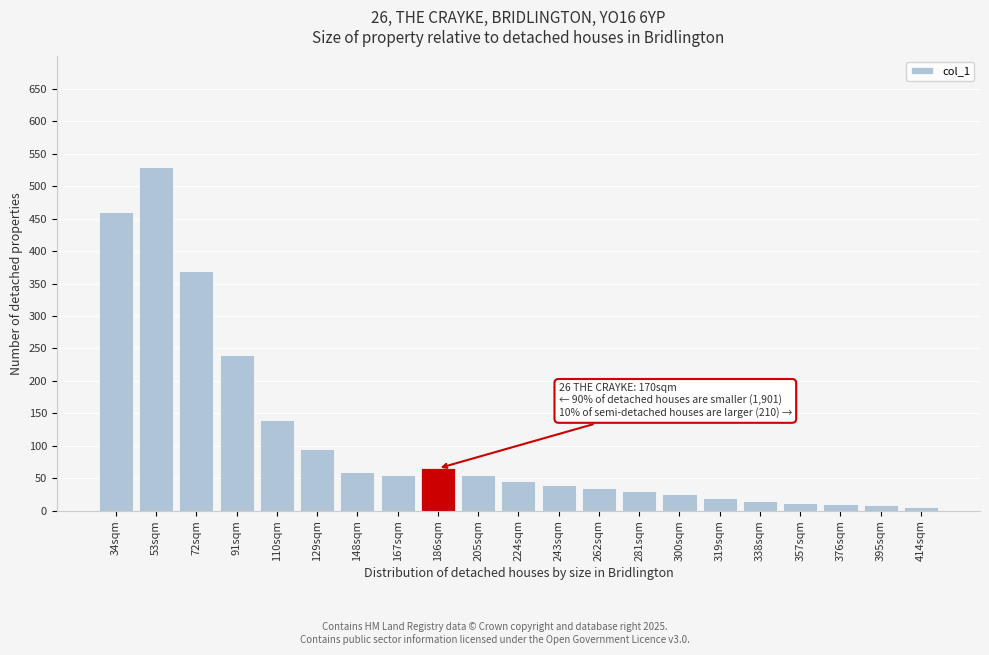

What is the difference between the maximum and second lowest values?

522